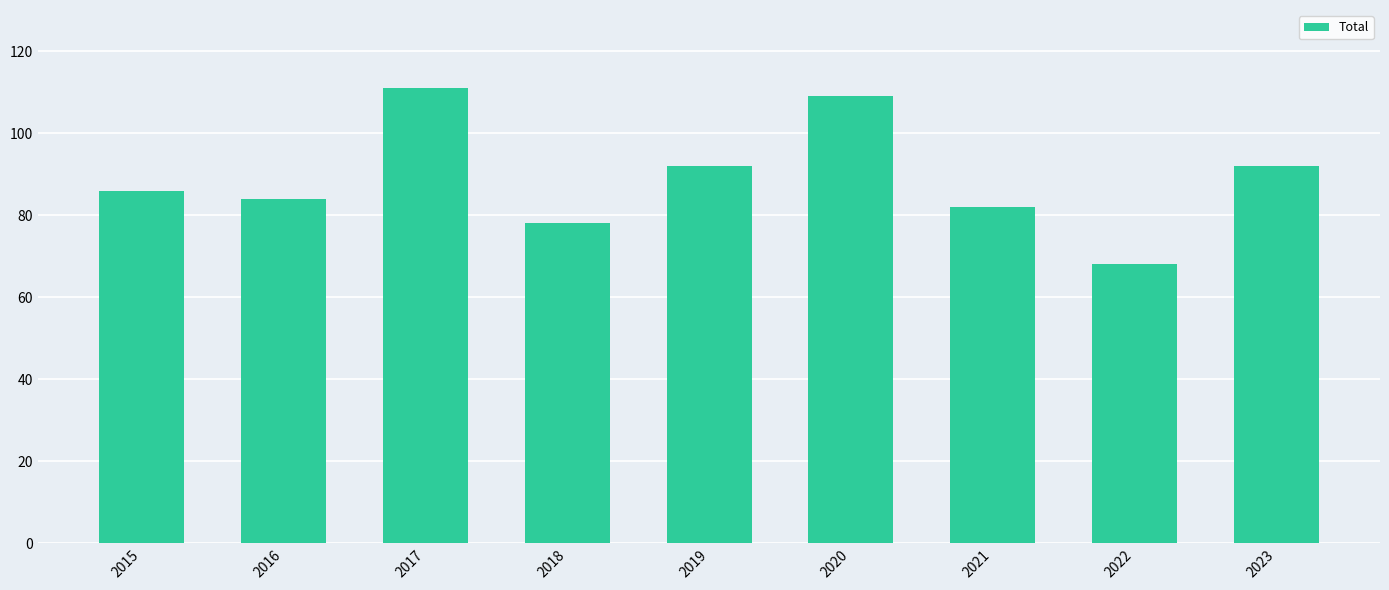

Which has a higher value, 2017 or 2015?

2017